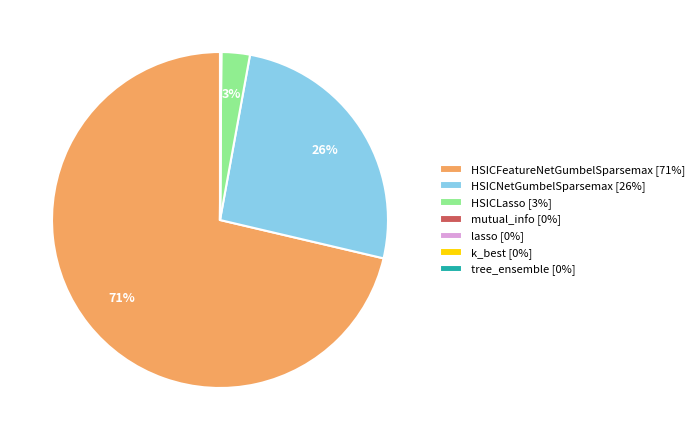

To the nearest percent, what is the average slice percentage?

14%